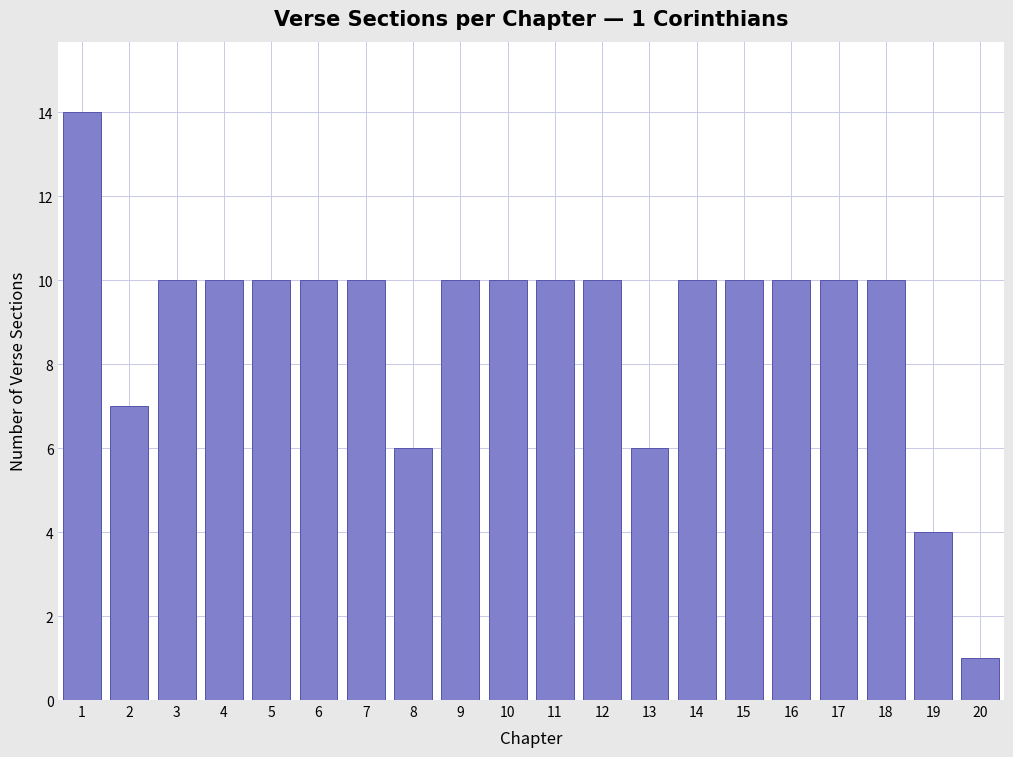

Reading left to right, list all the values displayed in this chart.

14	7	10	10	10	10	10	6	10	10	10	10	6	10	10	10	10	10	4	1